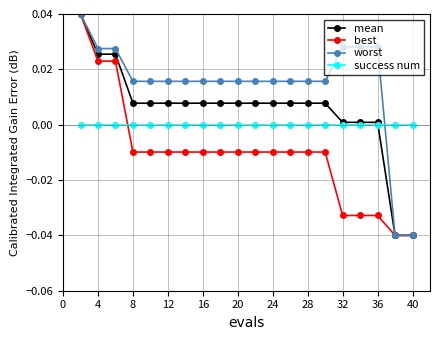

List the series in order of their overall mean, lowest first.

best, success num, mean, worst